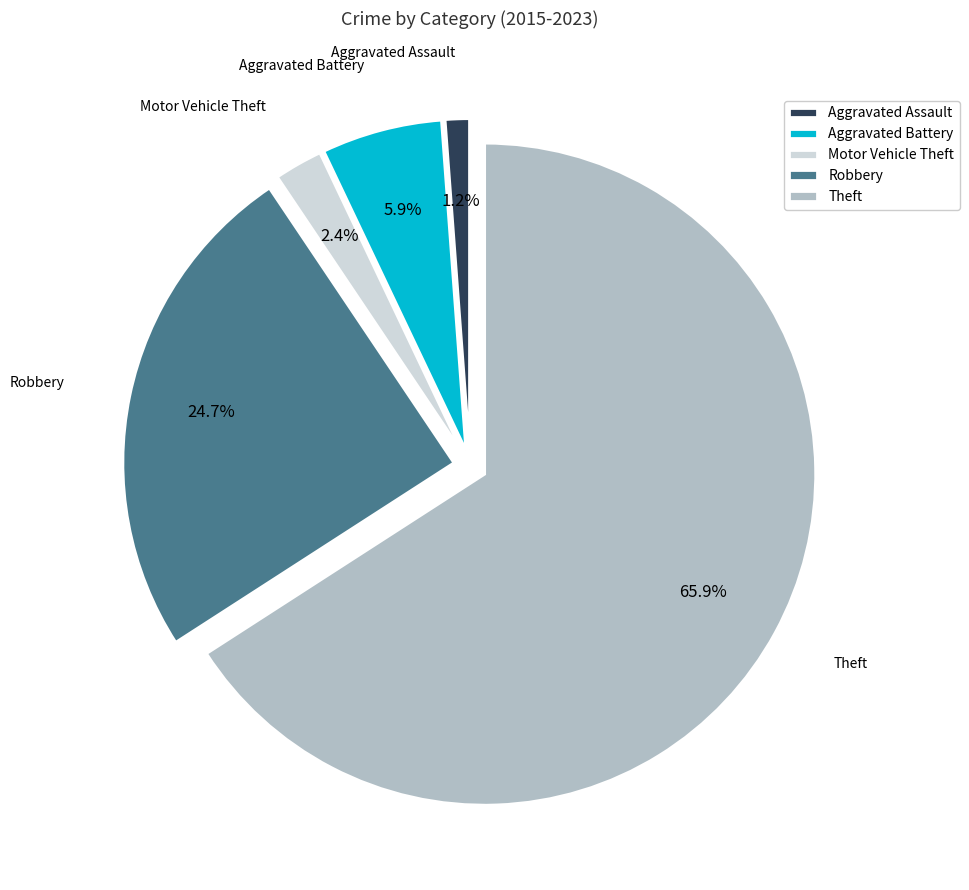

Count the number of slices in the pie.

5